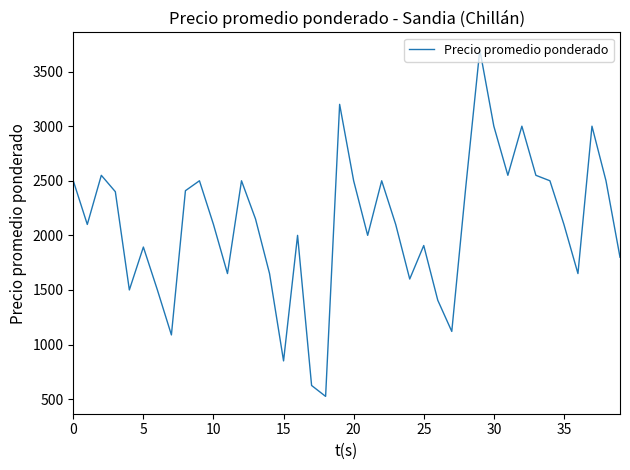

What is the difference between the maximum and minimum values?

3175